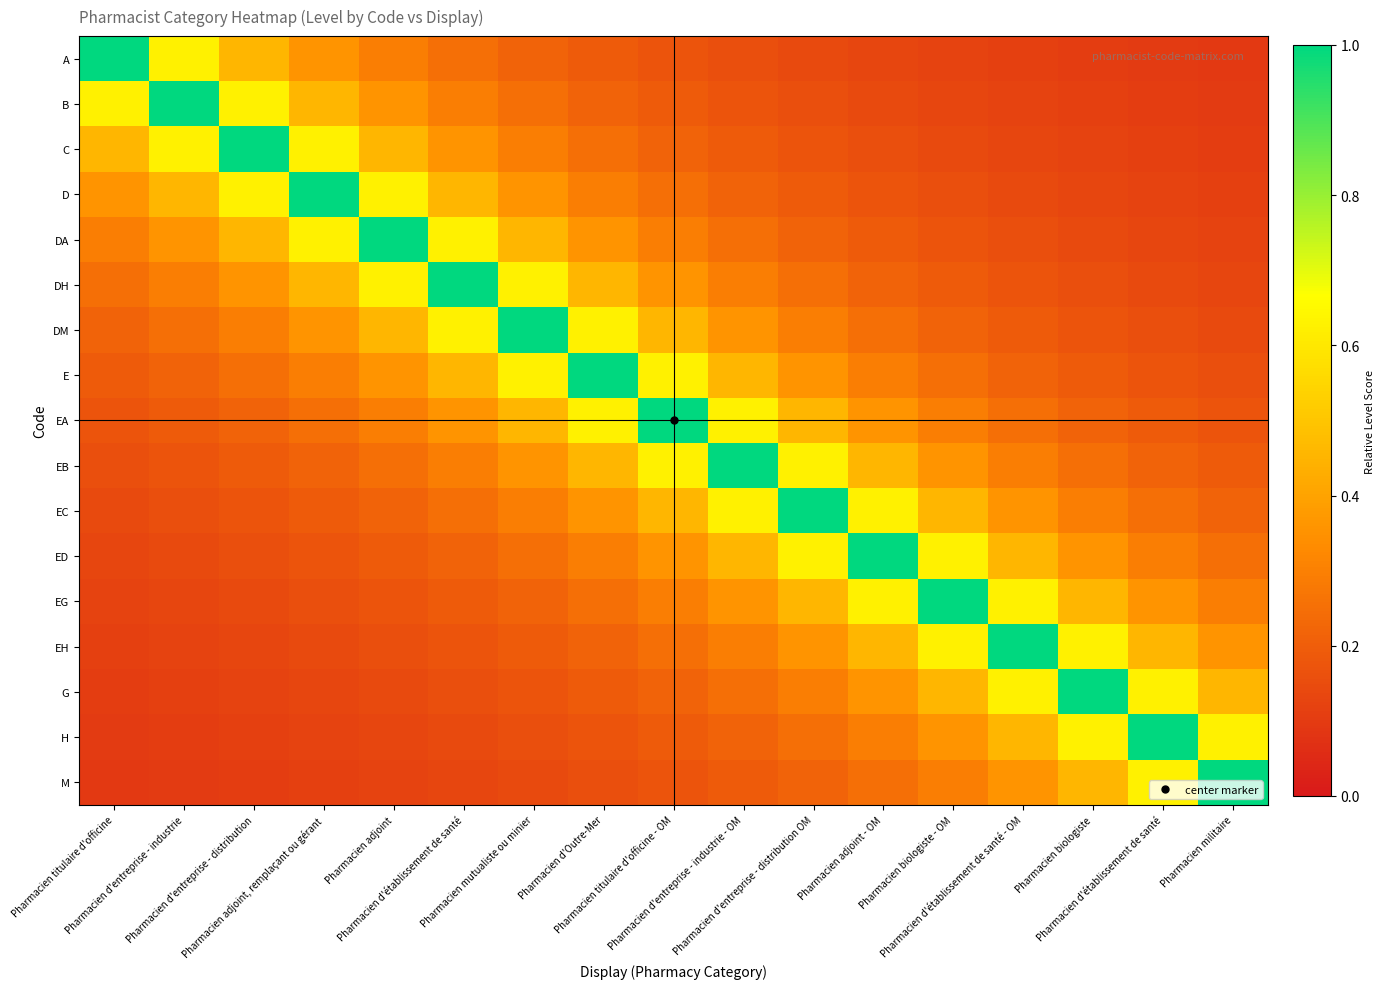

Which series has the largest range (max minus min)?

A